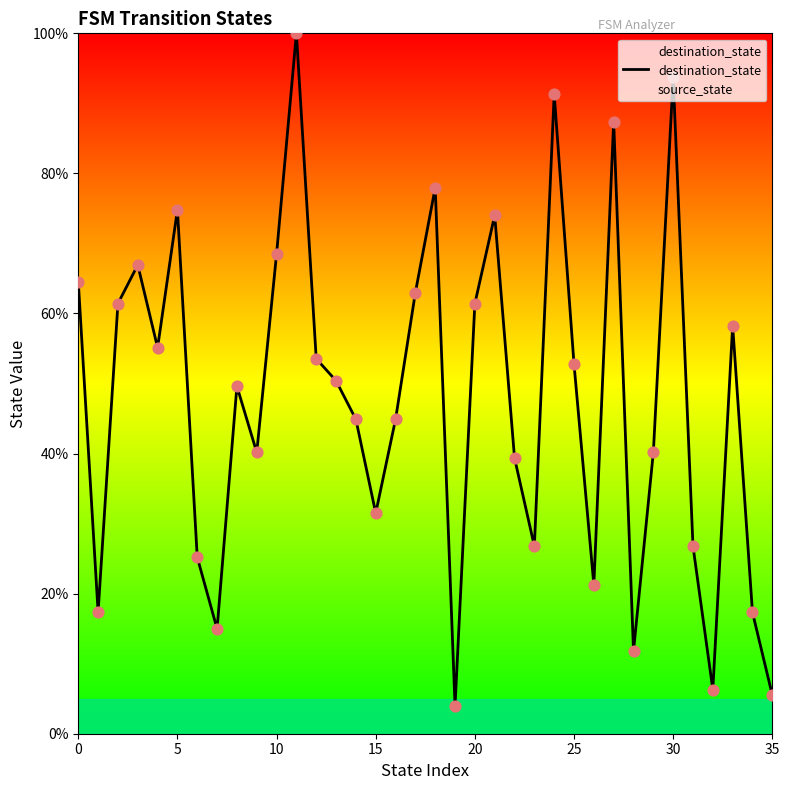

Between 31 and 17, which is larger?

17